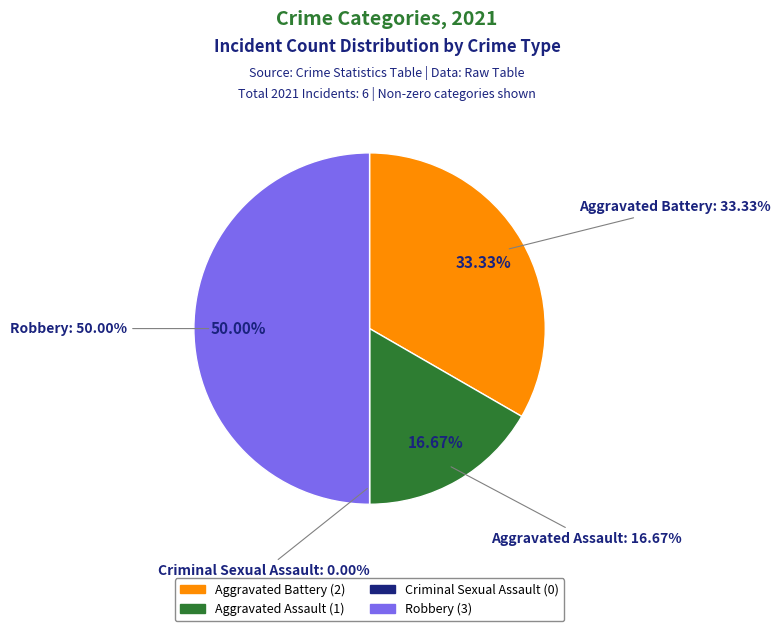

What is the smallest slice in the pie chart?

Criminal Sexual Assault